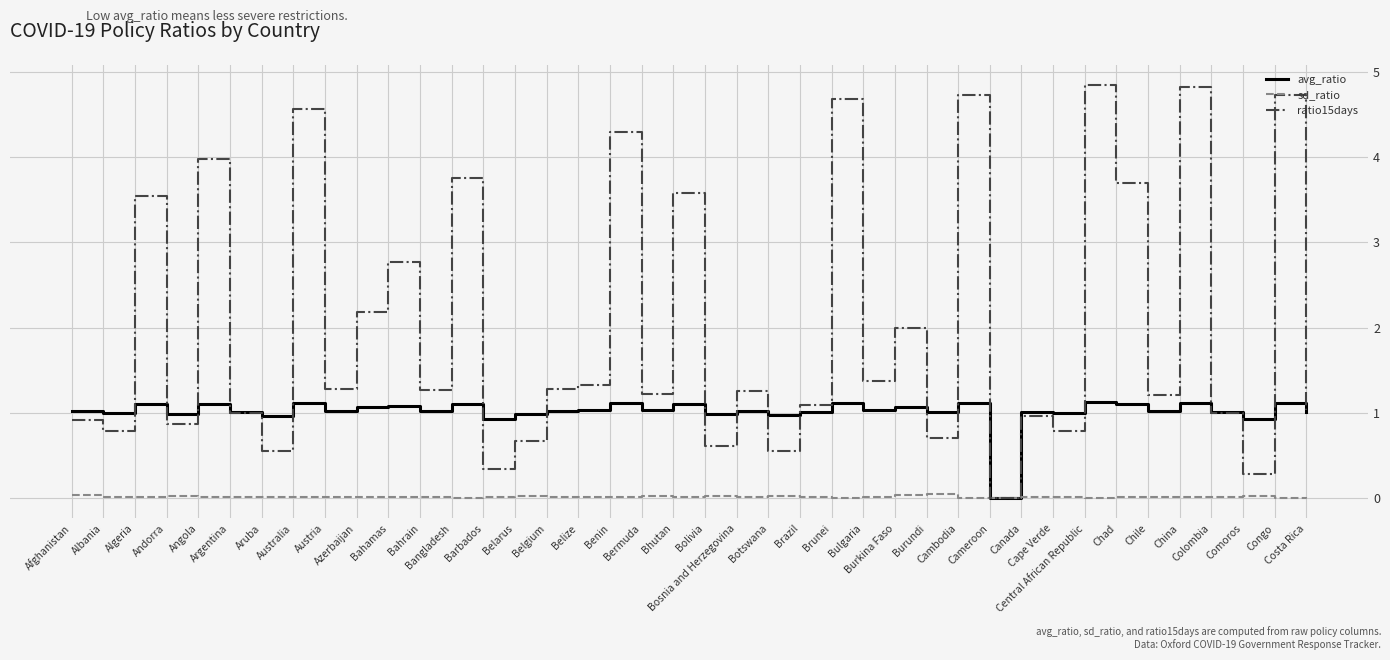

In ratio15days, how many points are higher than both neighbors (excluding endpoints)?

15